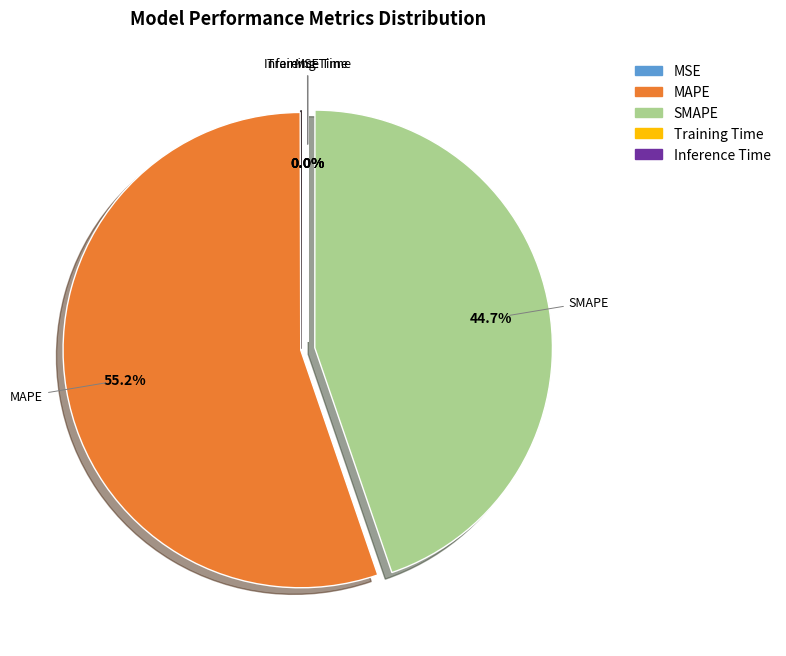

Is there a majority slice in this chart?

Yes